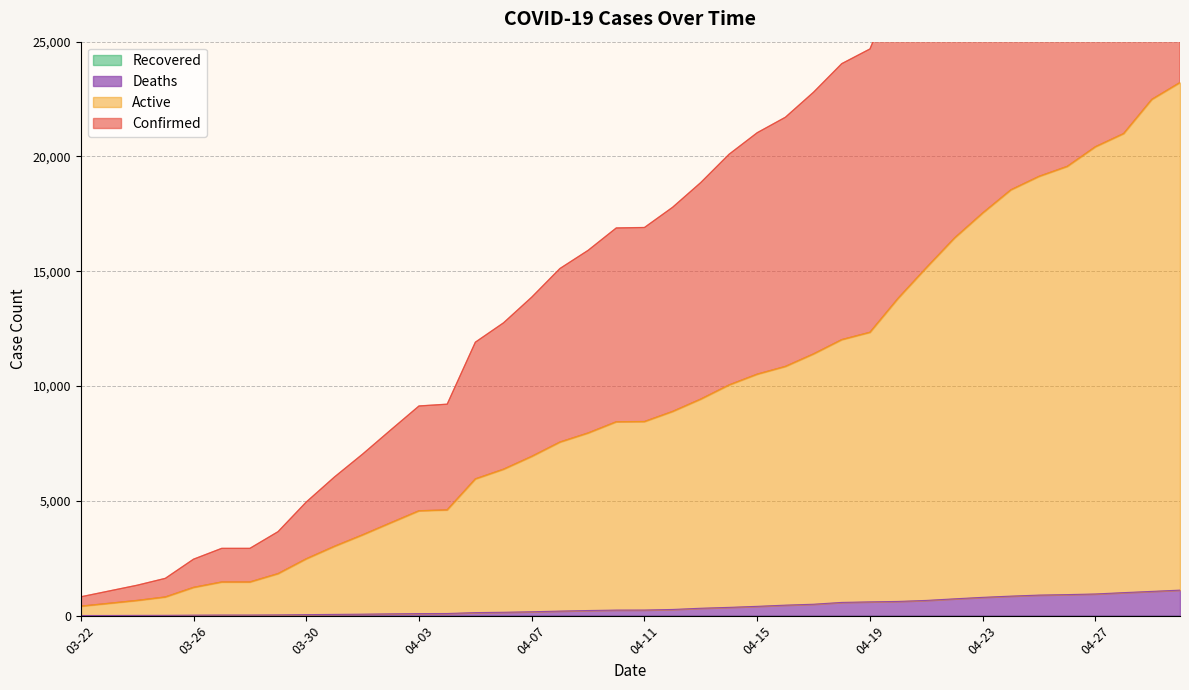

What is the total value across all series at 03-31?

9111